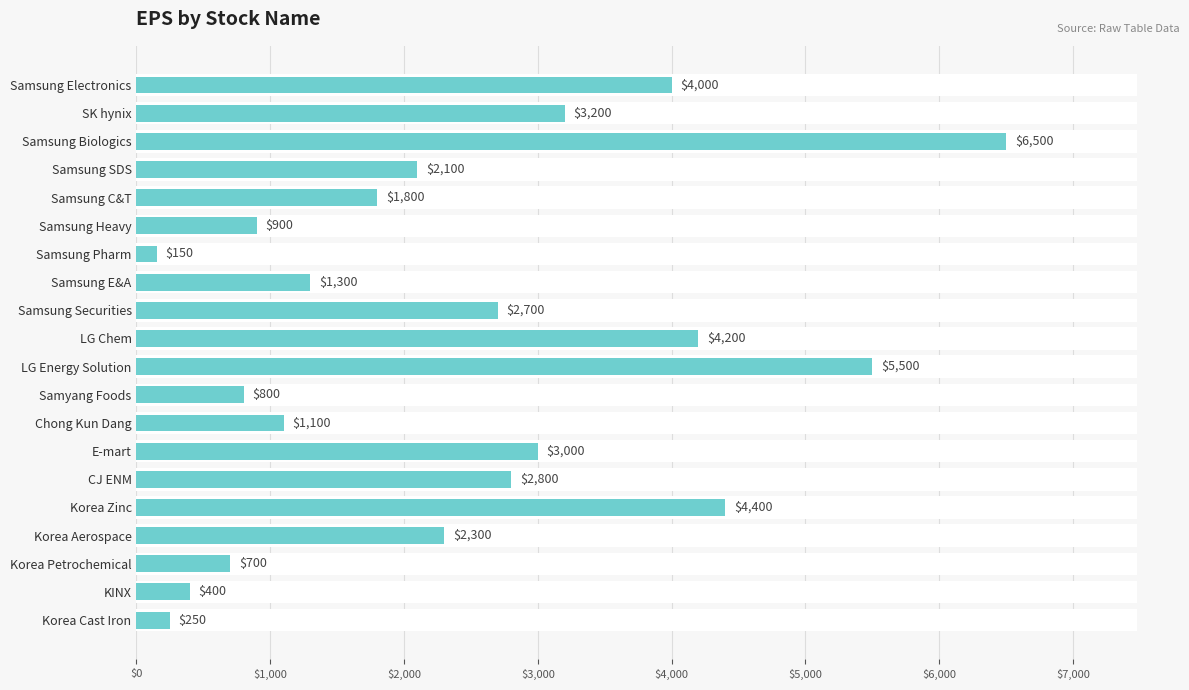

What is the smallest value displayed?

150